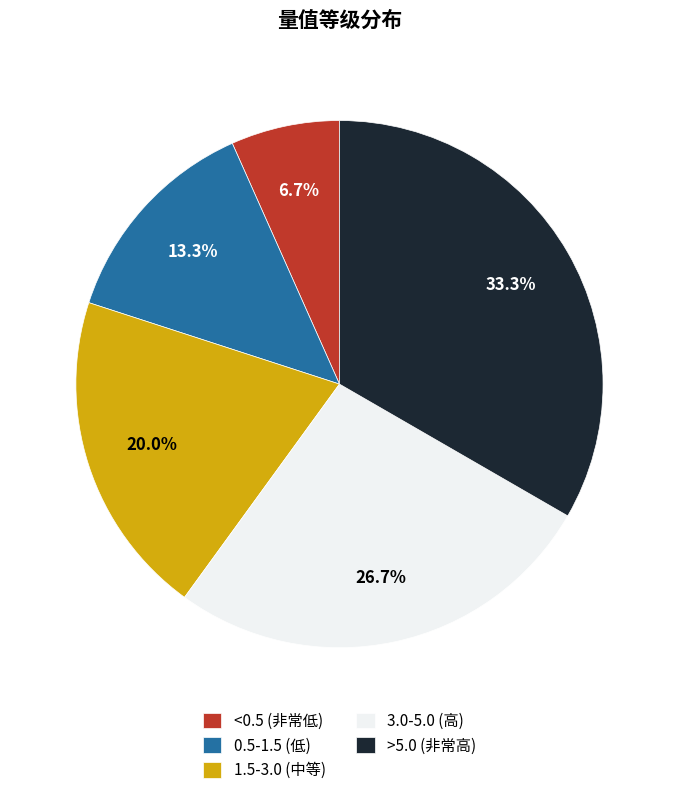

Which slice is the smallest?

<0.5 (非常低)